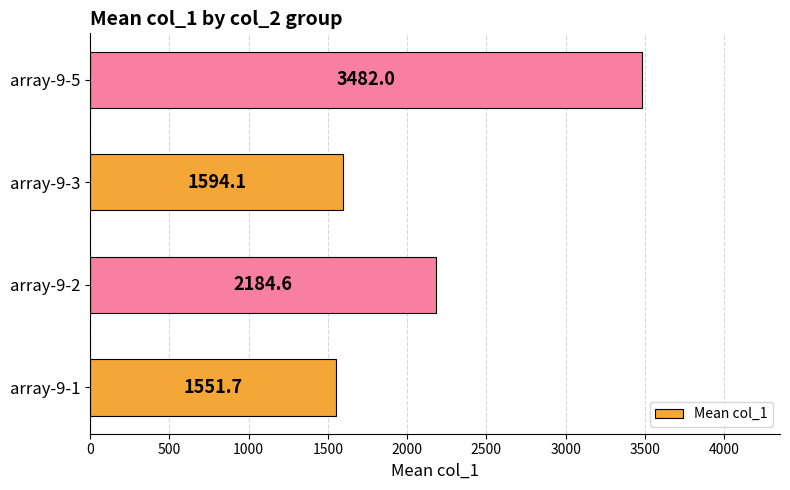

What is the smallest value displayed?

1551.7